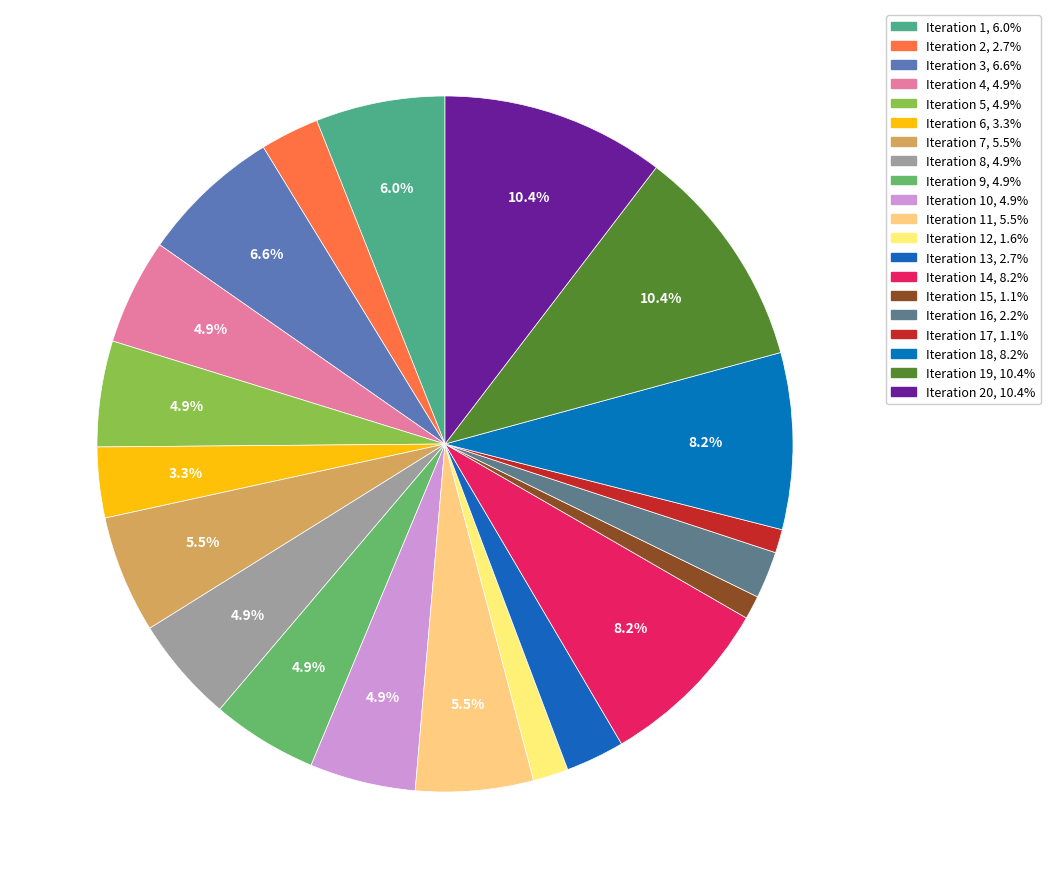

Count the number of slices in the pie.

20